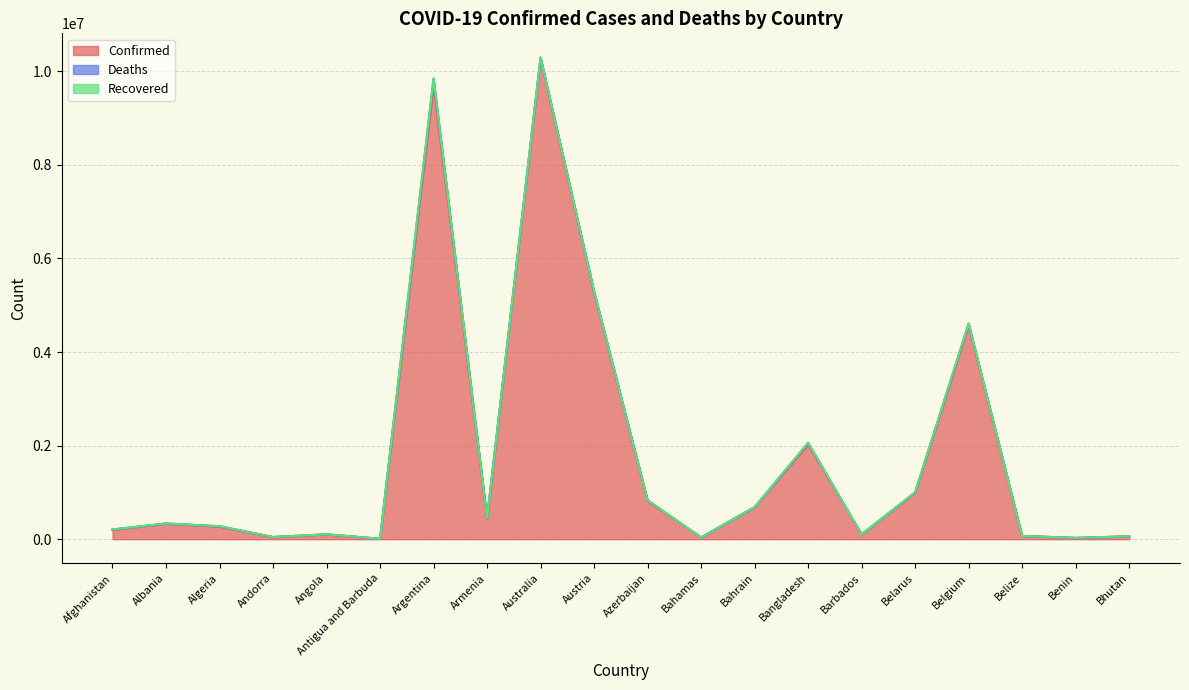

Reading right to left, what are all the values shown in this chart?

Confirmed: Bhutan=62200	Benin=27782	Belize=68909	Belgium=4575519	Belarus=994037	Barbados=102580	Bangladesh=2030550	Bahrain=684229	Bahamas=37318	Azerbaijan=822278	Austria=5273660	Australia=10280150	Armenia=444482	Argentina=9713594	Antigua and Barbuda=9098	Angola=103131	Andorra=46275	Algeria=270716	Albania=332534	Afghanistan=200626
Deaths: Bhutan=21	Benin=163	Belize=686	Belgium=32746	Belarus=7118	Barbados=560	Bangladesh=29386	Bahrain=1521	Bahamas=833	Azerbaijan=9931	Austria=20857	Australia=15389	Armenia=8700	Argentina=129958	Antigua and Barbuda=146	Angola=1917	Andorra=155	Algeria=6881	Albania=3590	Afghanistan=7807
Recovered: Bhutan=0	Benin=0	Belize=0	Belgium=0	Belarus=0	Barbados=0	Bangladesh=0	Bahrain=0	Bahamas=0	Azerbaijan=0	Austria=0	Australia=0	Armenia=0	Argentina=0	Antigua and Barbuda=0	Angola=0	Andorra=0	Algeria=0	Albania=0	Afghanistan=0